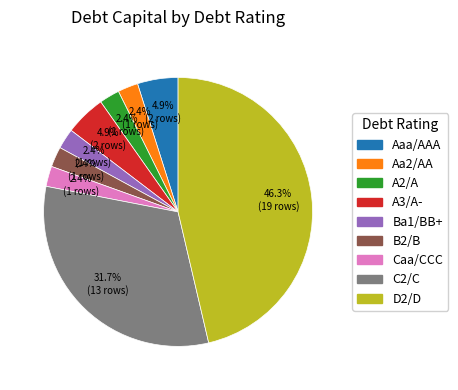

Which has a higher value, Aa2/AA or C2/C?

C2/C